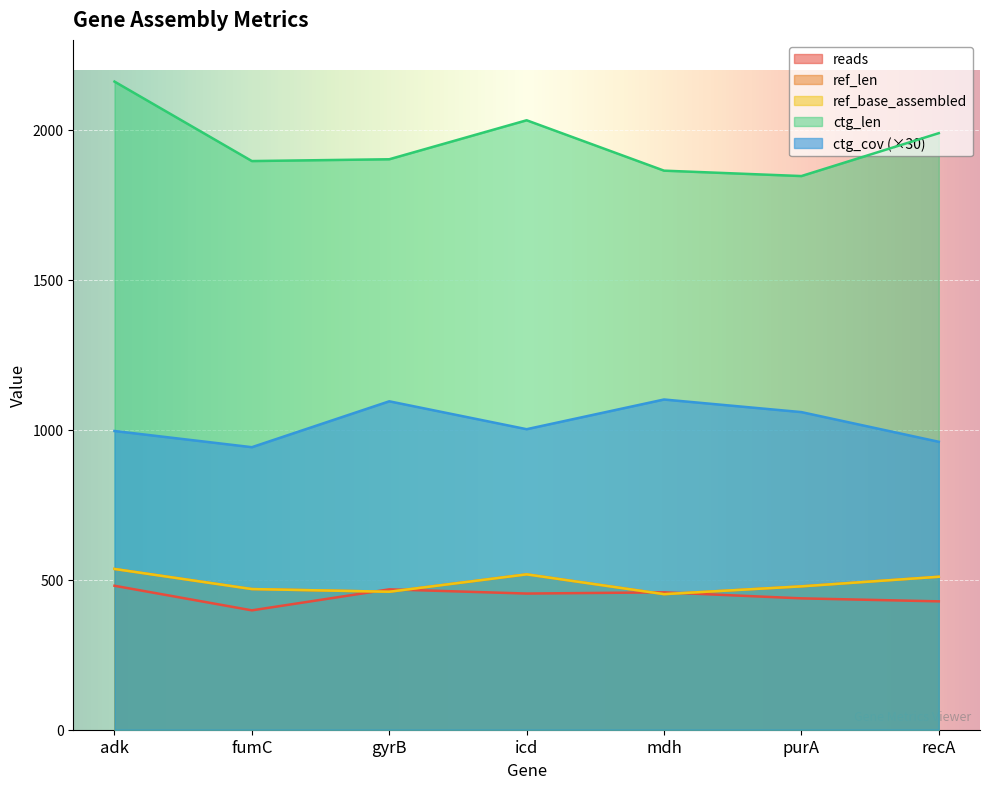

True or false: ref_base_assembled has a value of 331.5 at adk.

False